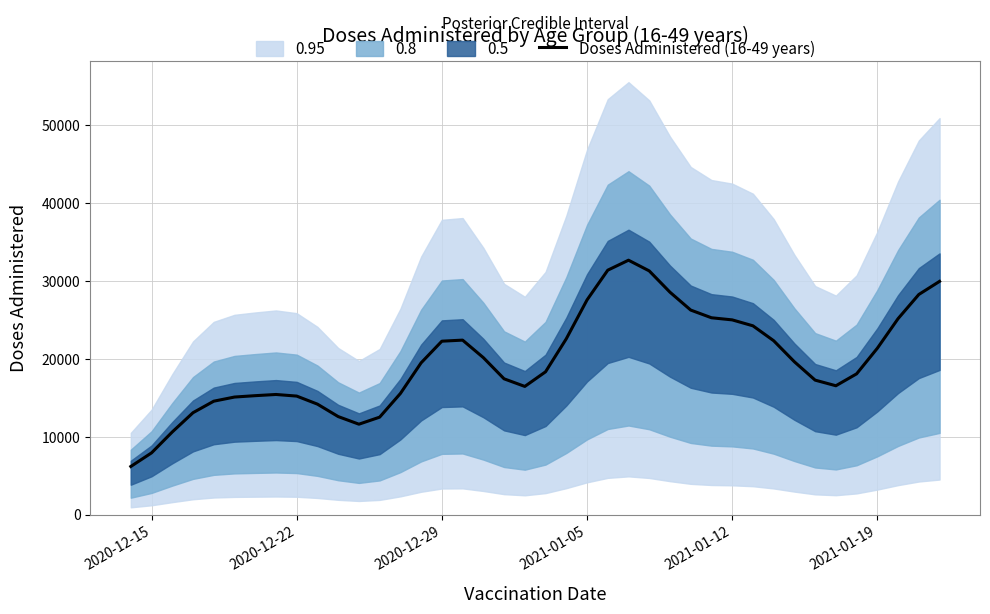

What is the maximum value shown in the chart?

32673.7